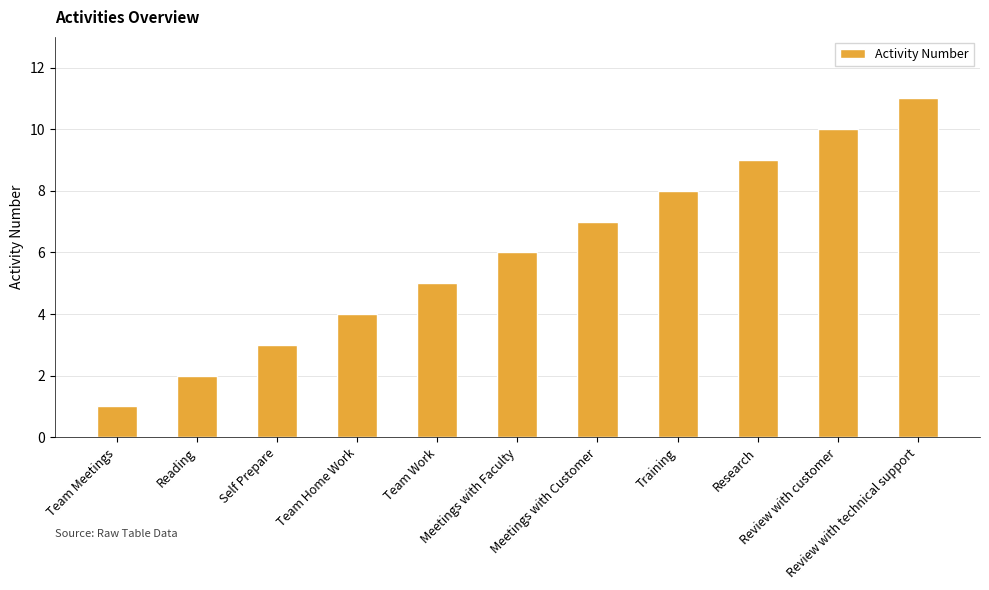

Where is the data nearest to the value 6?

Meetings with Faculty